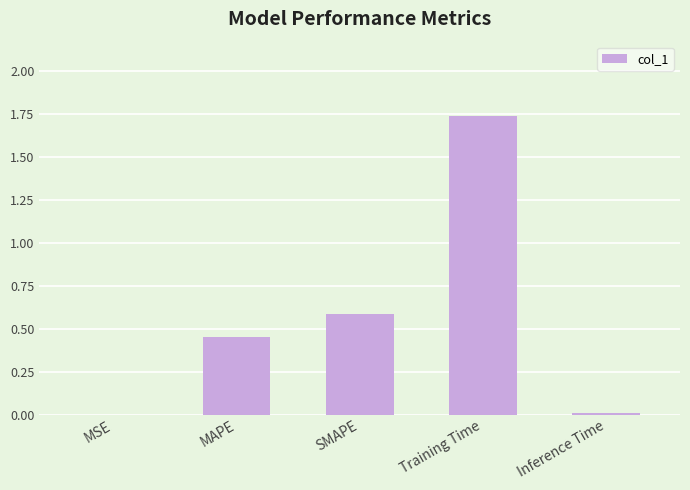

Are the bars horizontal?

No